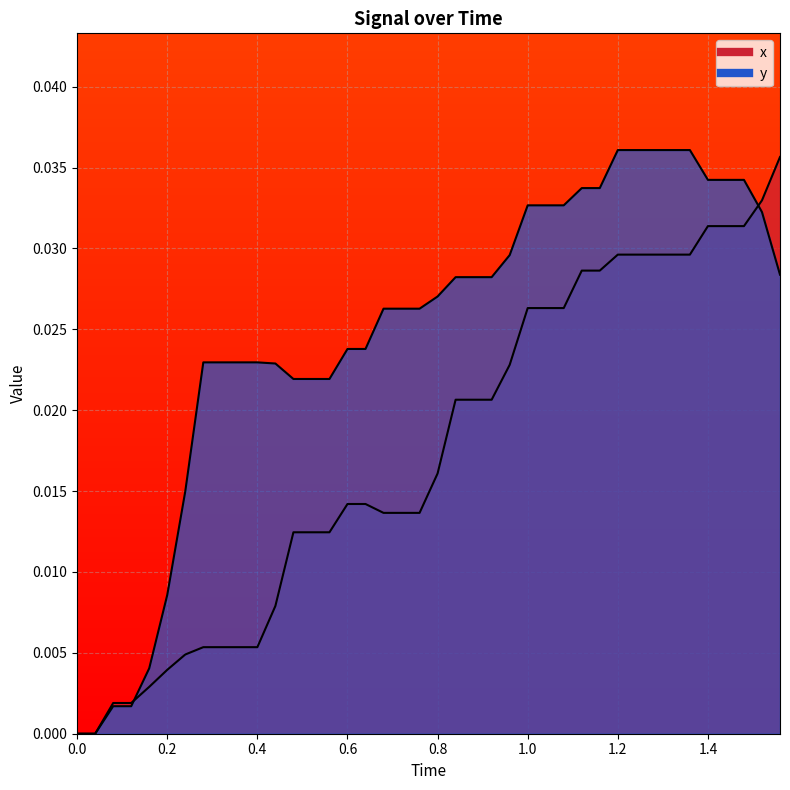

Between 37 and 38, which is larger?

38